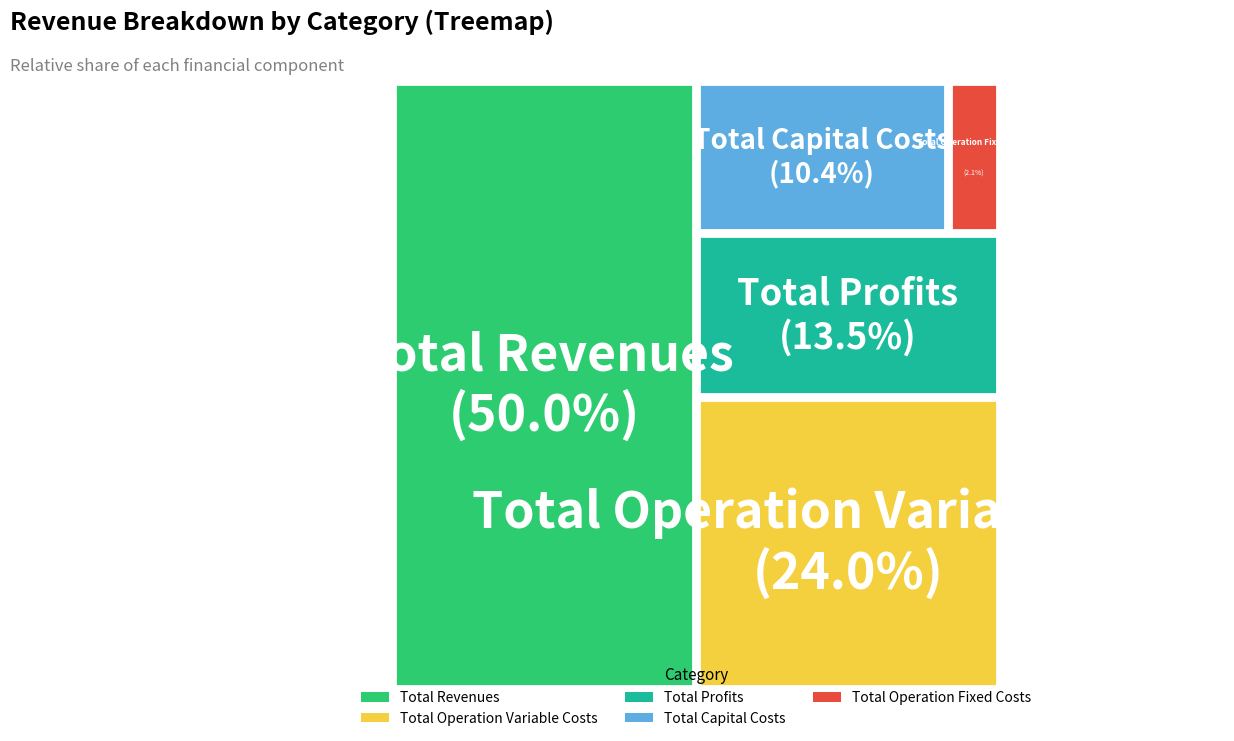

How many segments does this pie chart have?

5